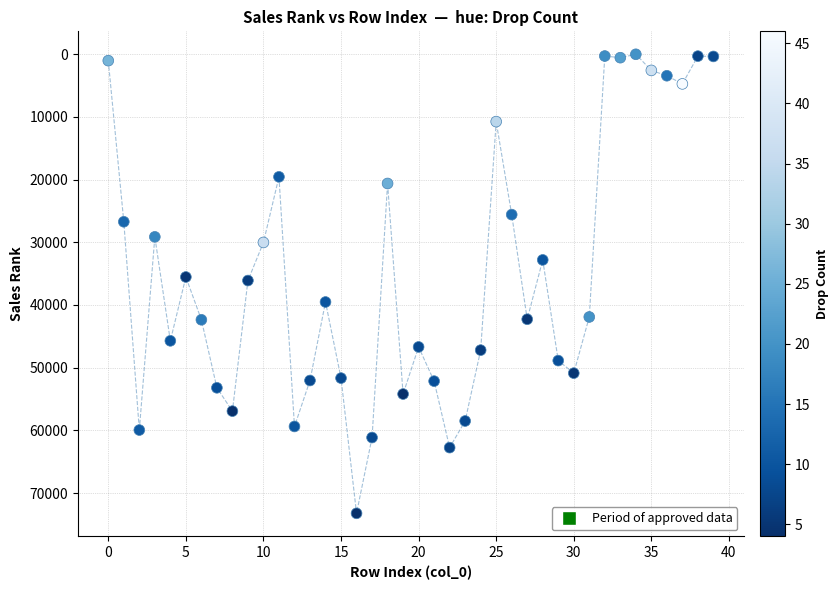

What is the range of Y values (max minus min)?

73218